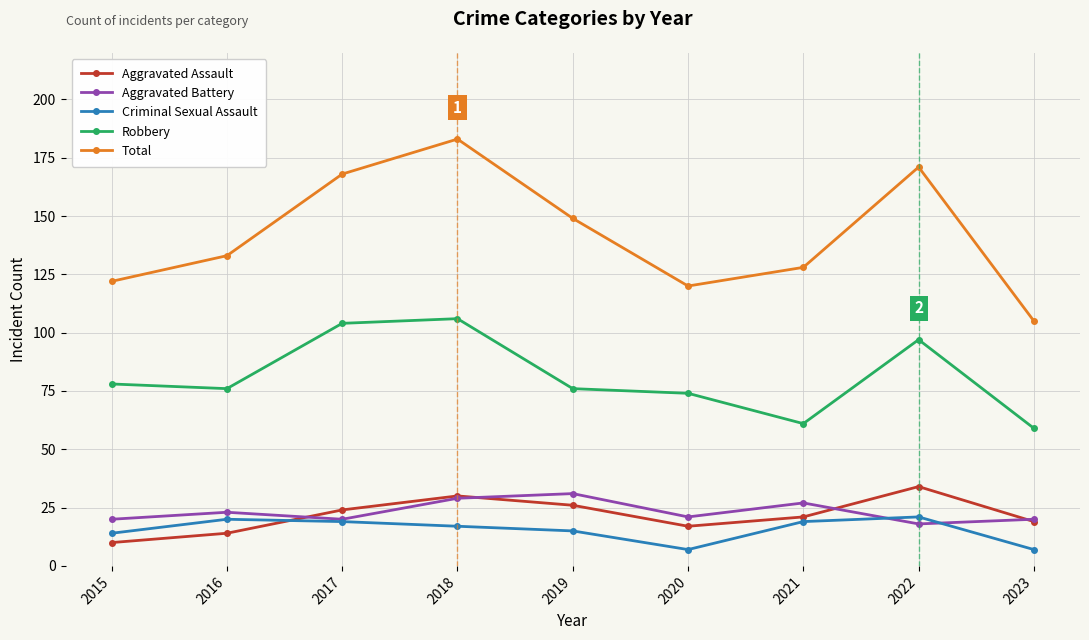

What is the total value across all series at 2023?

210